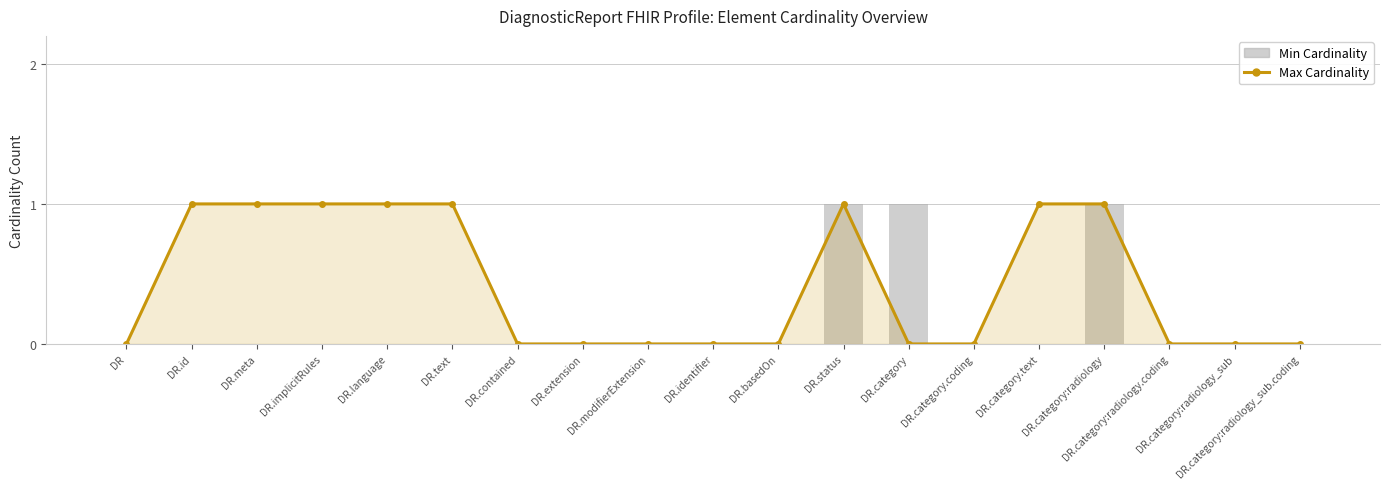

Are the bars horizontal?

No